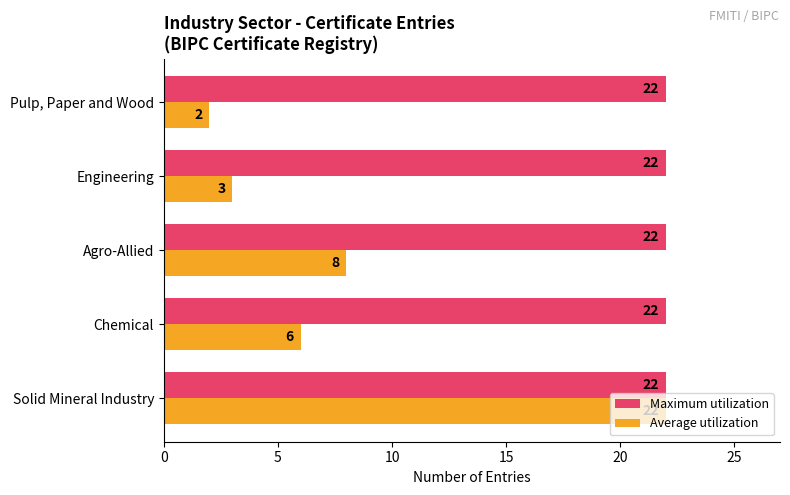

Which series has the largest range (max minus min)?

Average utilization